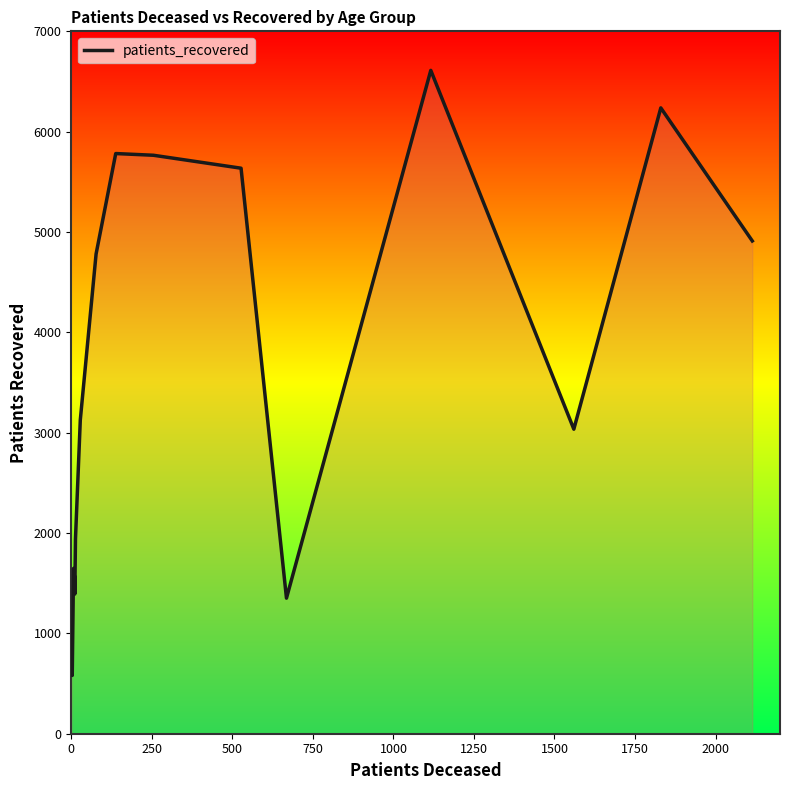

What is the difference between the maximum and minimum values?

6030